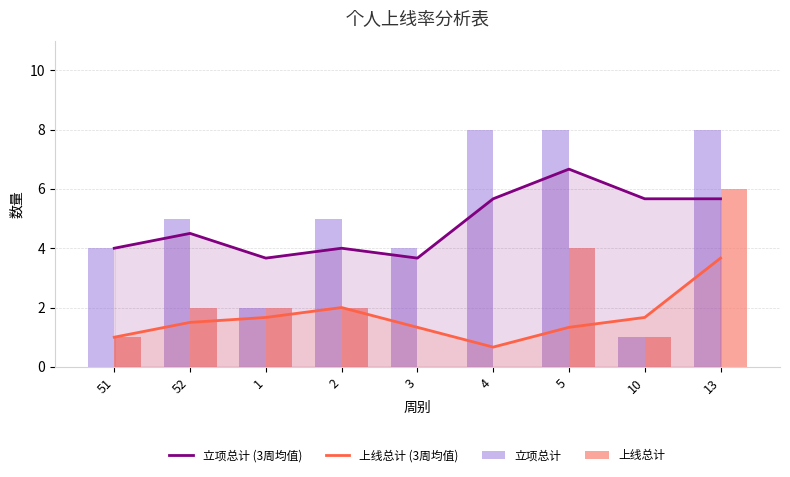

What is the greatest value displayed?

8.0